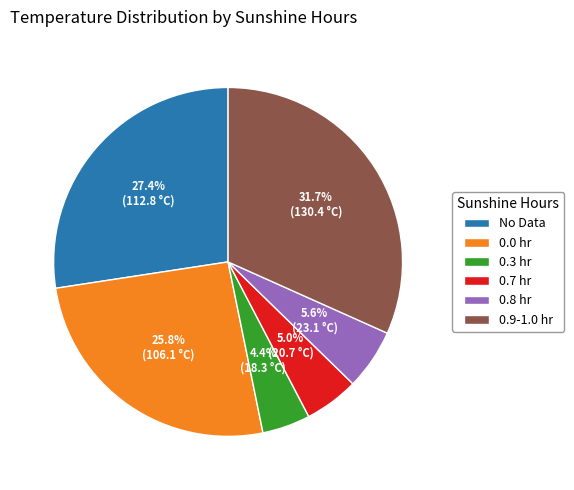

To the nearest percent, what is the average slice percentage?

17%